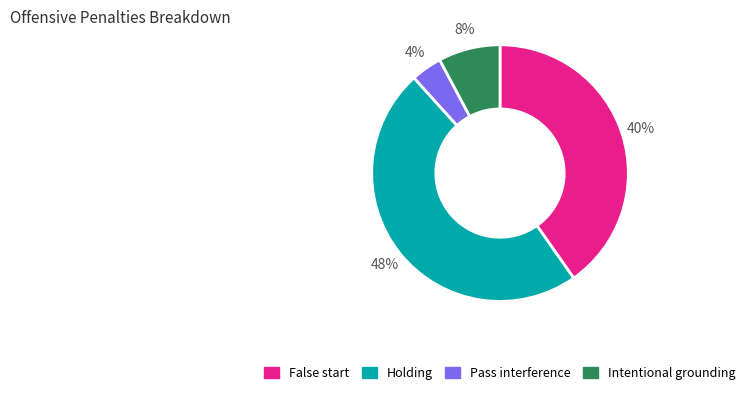

What is the largest slice in the pie chart?

Holding